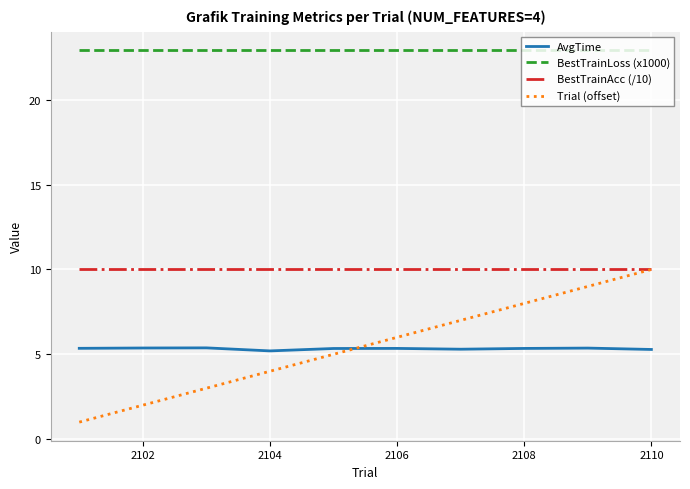

Which series has the widest spread of values?

Trial (offset)